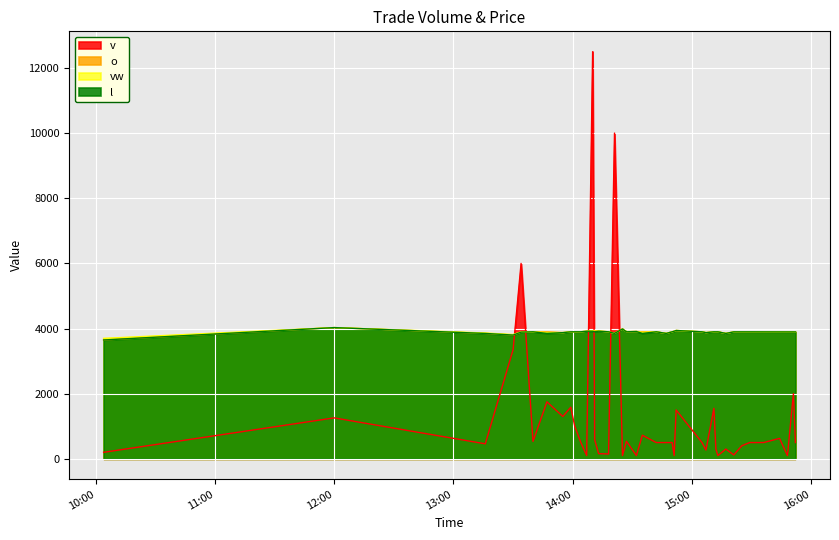

What is the smallest value displayed?

100.0